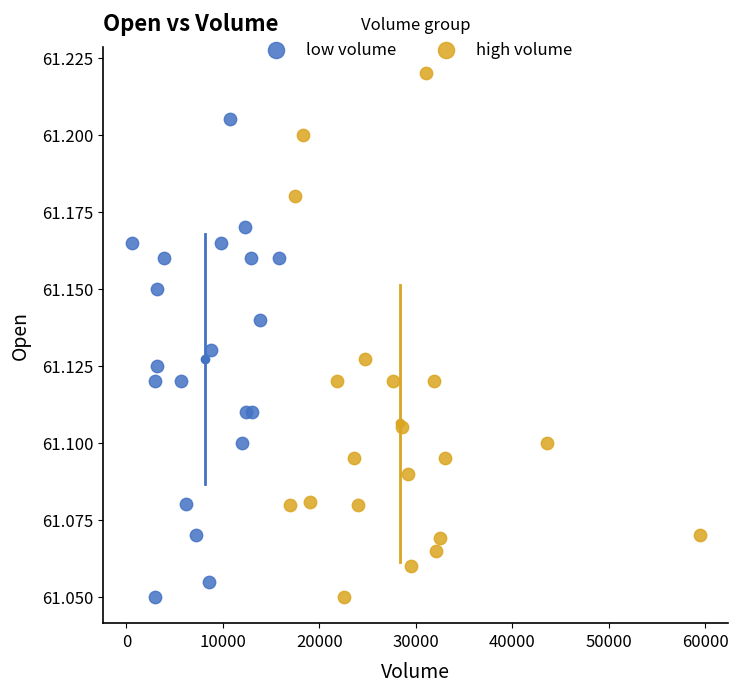

Which series has the largest Y range (max minus min)?

high volume